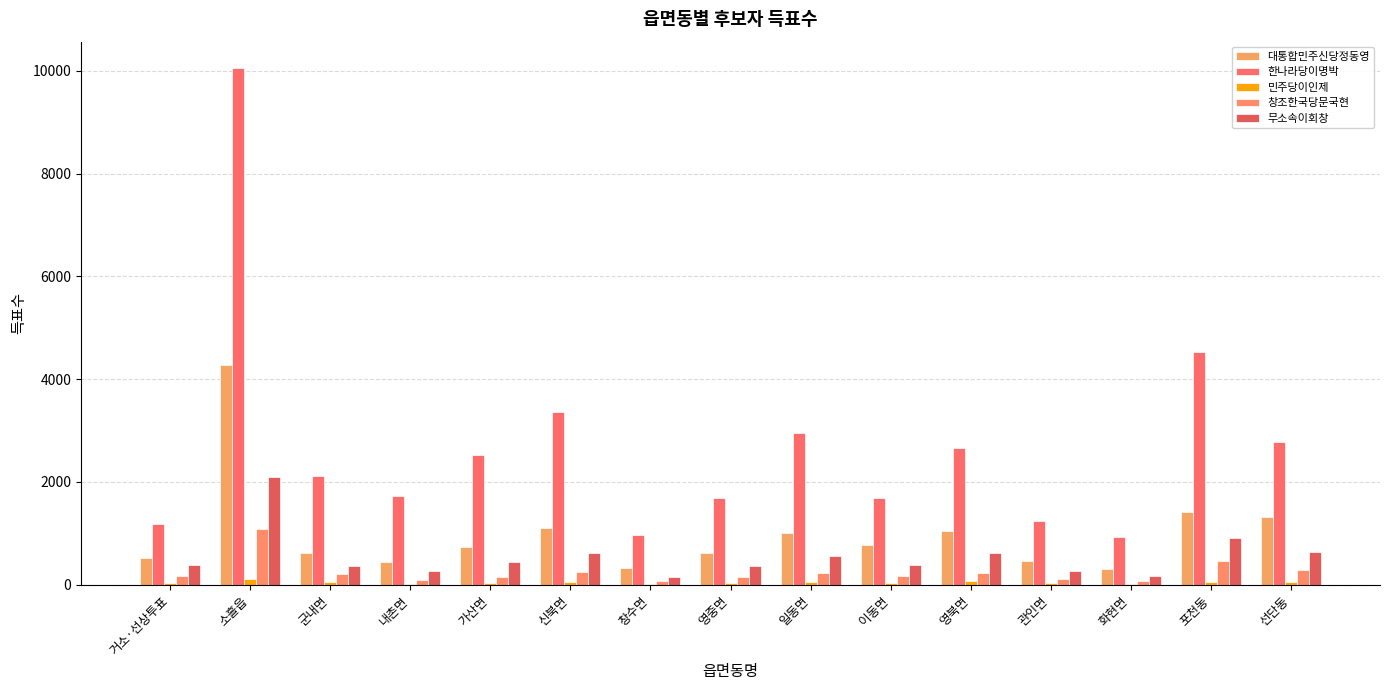

What is the minimum value shown in the chart?

21